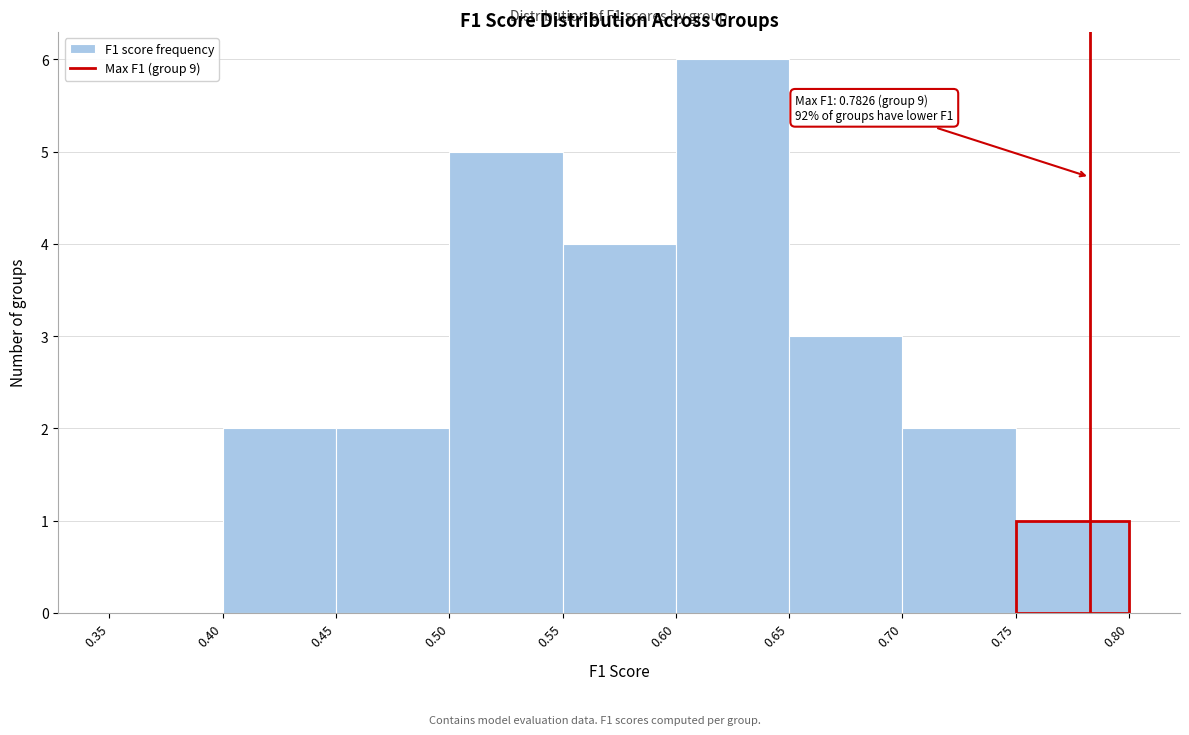

Over which range of the x-axis is the bar tallest?

0.60 to 0.65